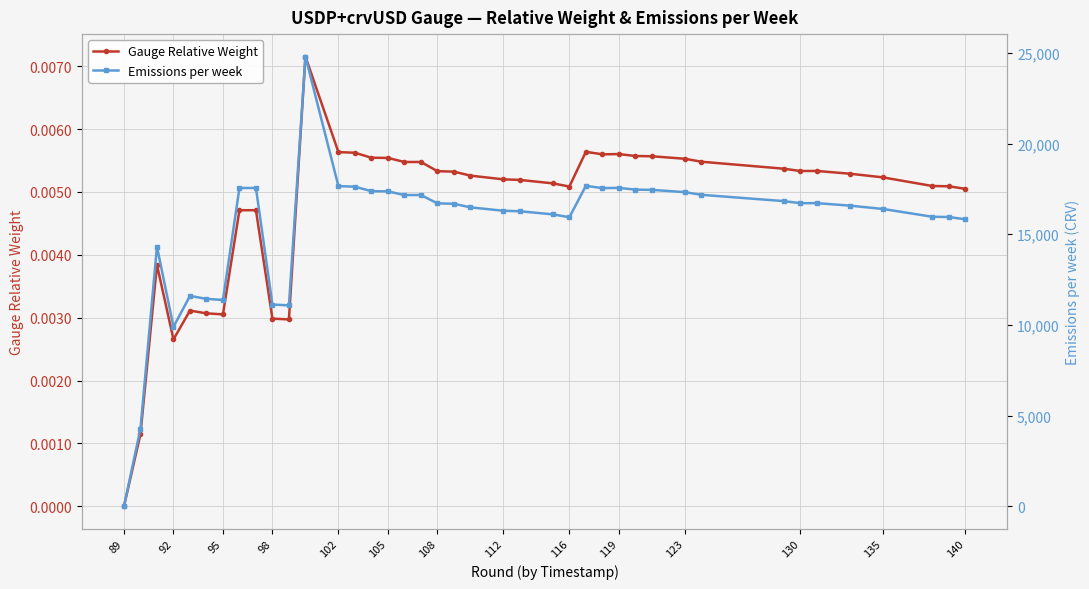

Does the chart display data point markers on the line(s)?

Yes